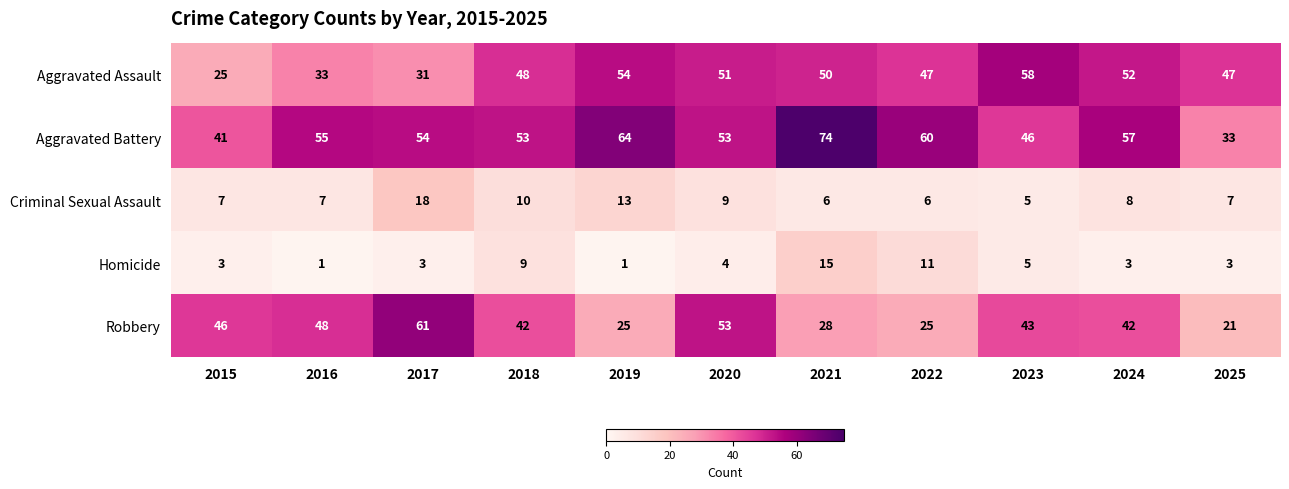

The value of Robbery at 2024 is 42. True or false?

True